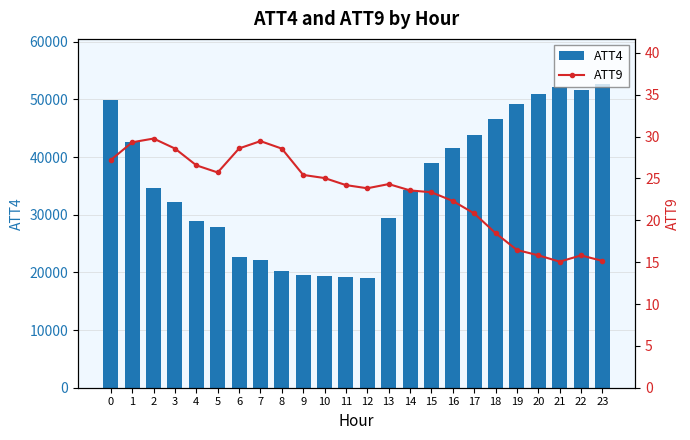

Rank the series by their average value, from highest to lowest.

ATT4, ATT9